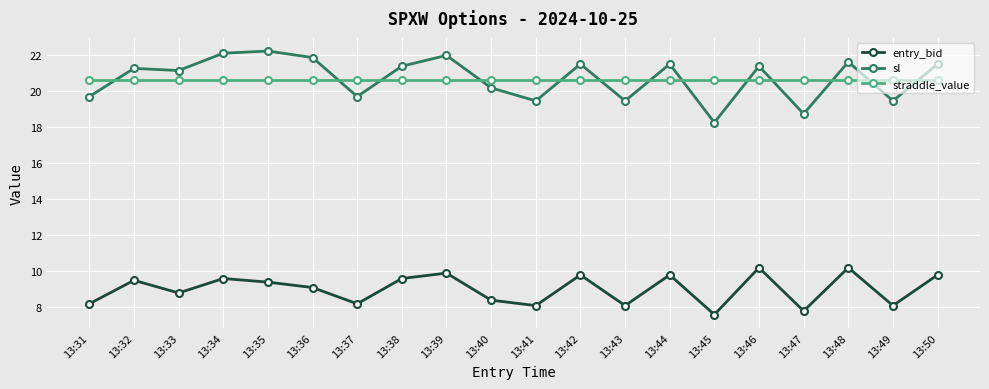

What is the value of the straddle_value point at the 15th from the left?

20.6